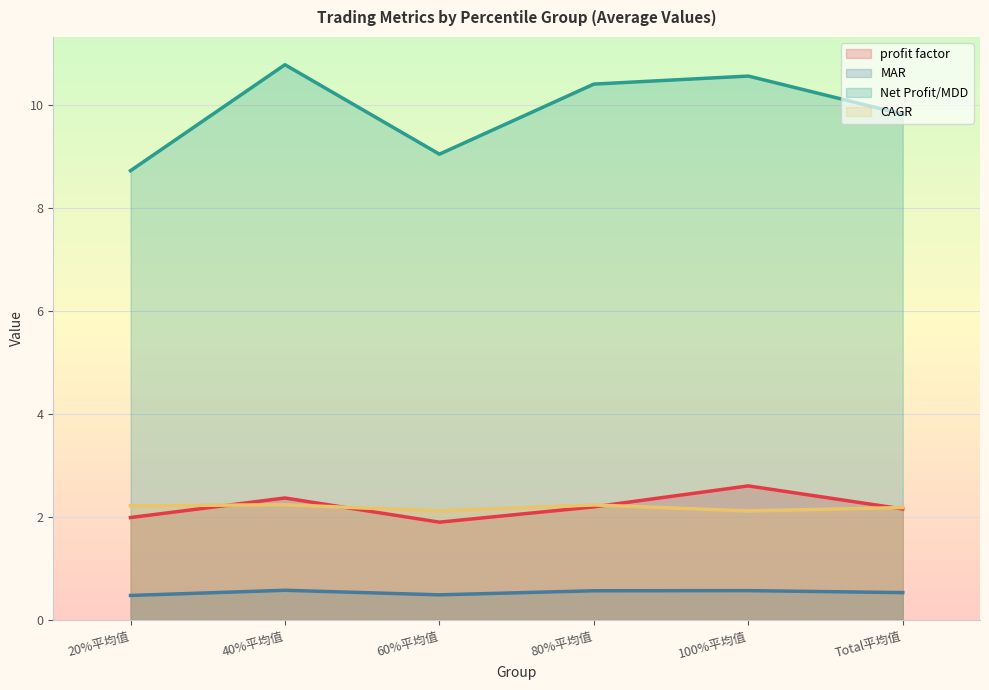

The value of MAR at 40%平均值 is 0.6. True or false?

True